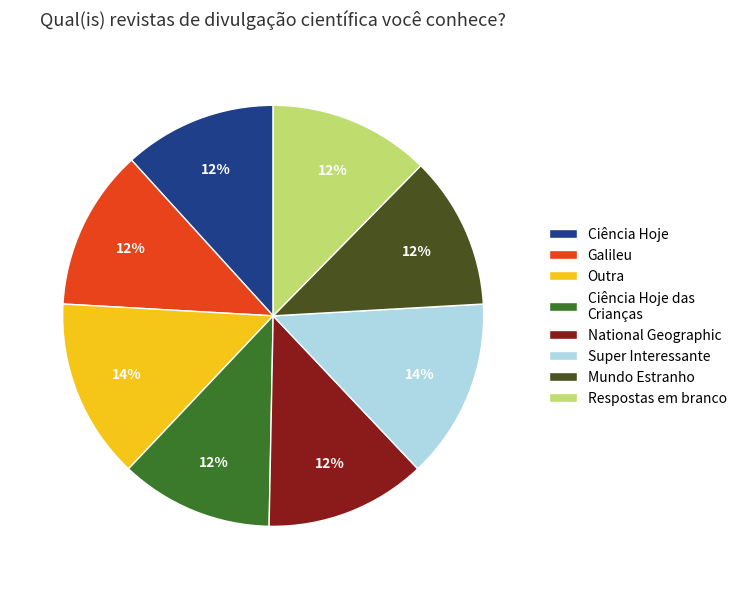

The Ciência Hoje slice represents 12% of the pie. True or false?

True